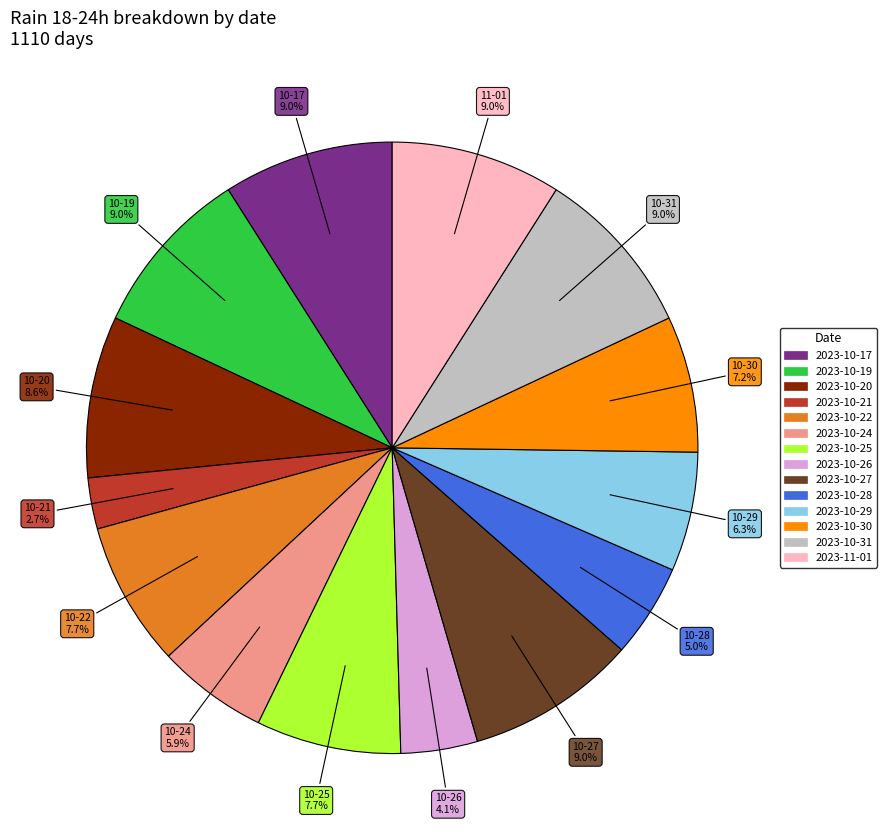

Does any single category account for the majority?

No